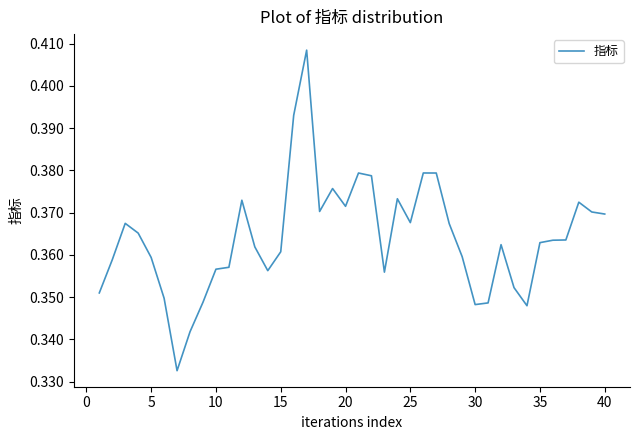

The value at 10 is 0.5. True or false?

False